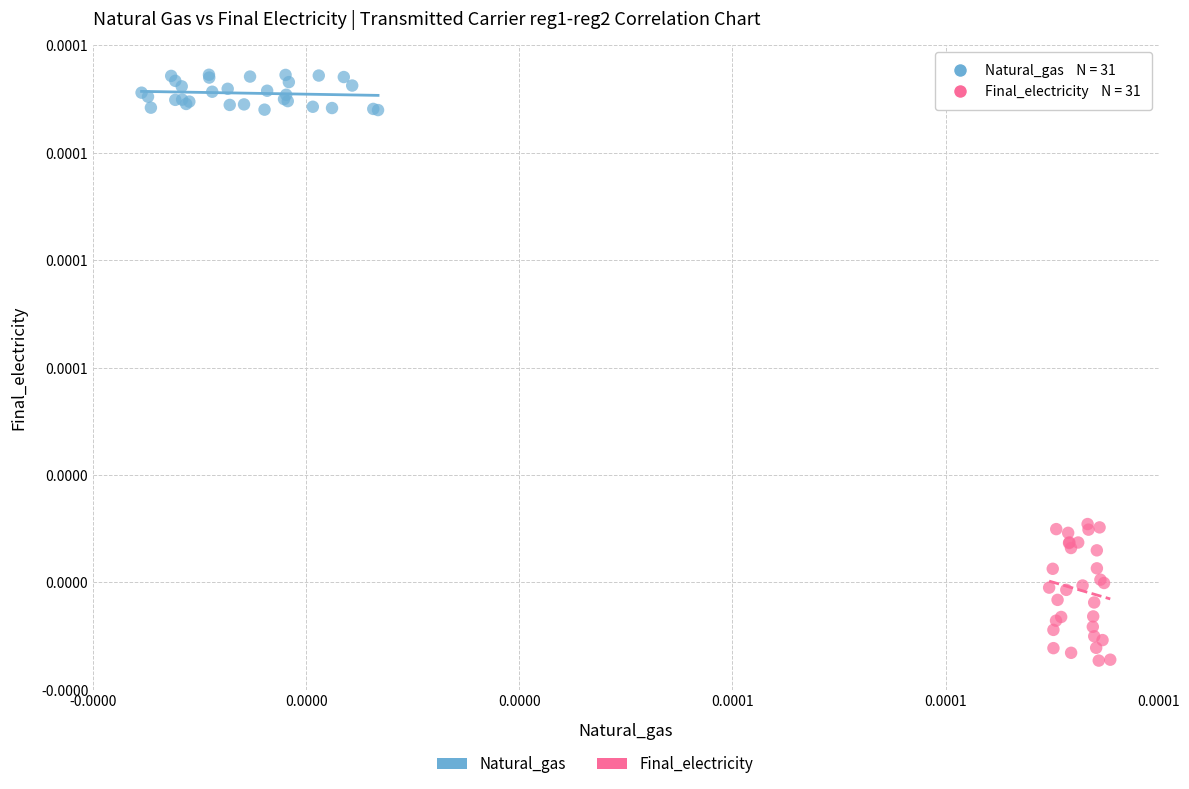

Which series reaches the minimum Y coordinate?

Final_electricity